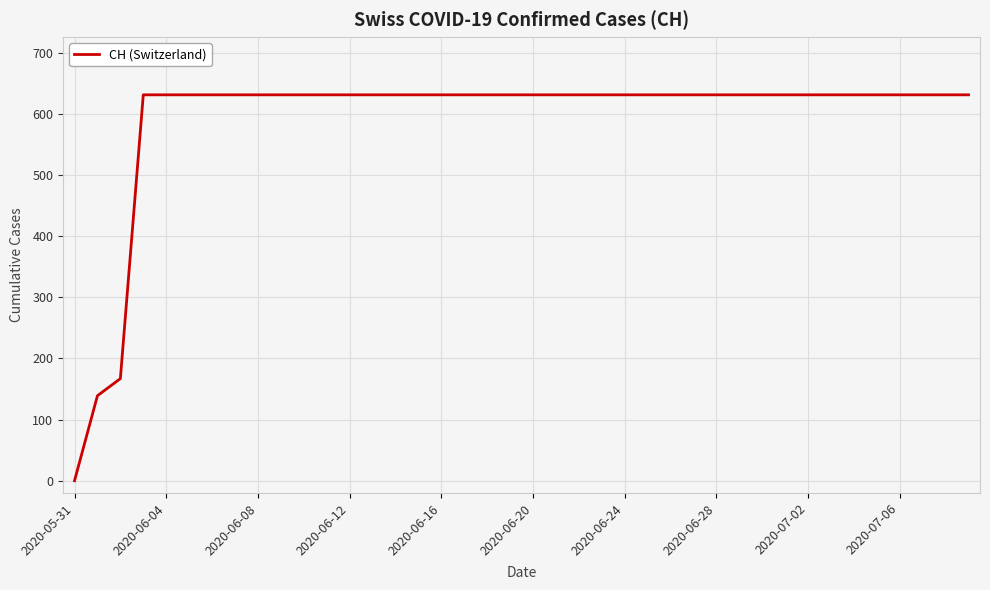

What is the difference between the maximum and minimum values?

631